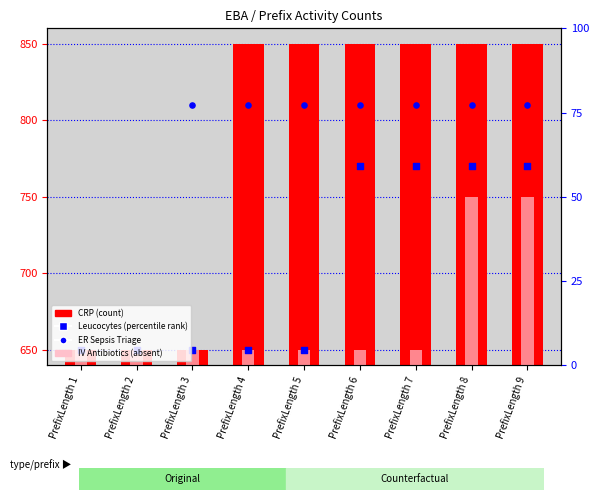

Which series reaches the maximum Y coordinate?

CRP